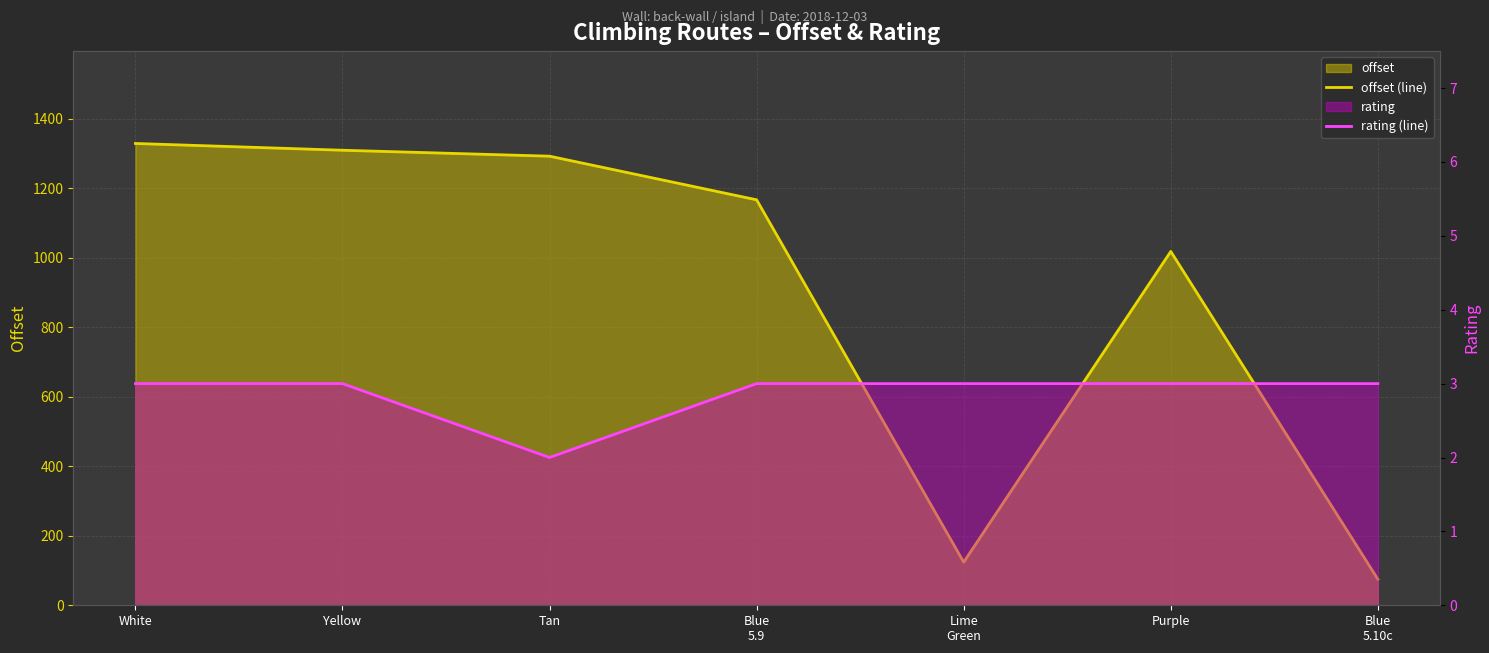

Which category has the lowest value across all series?

Tan